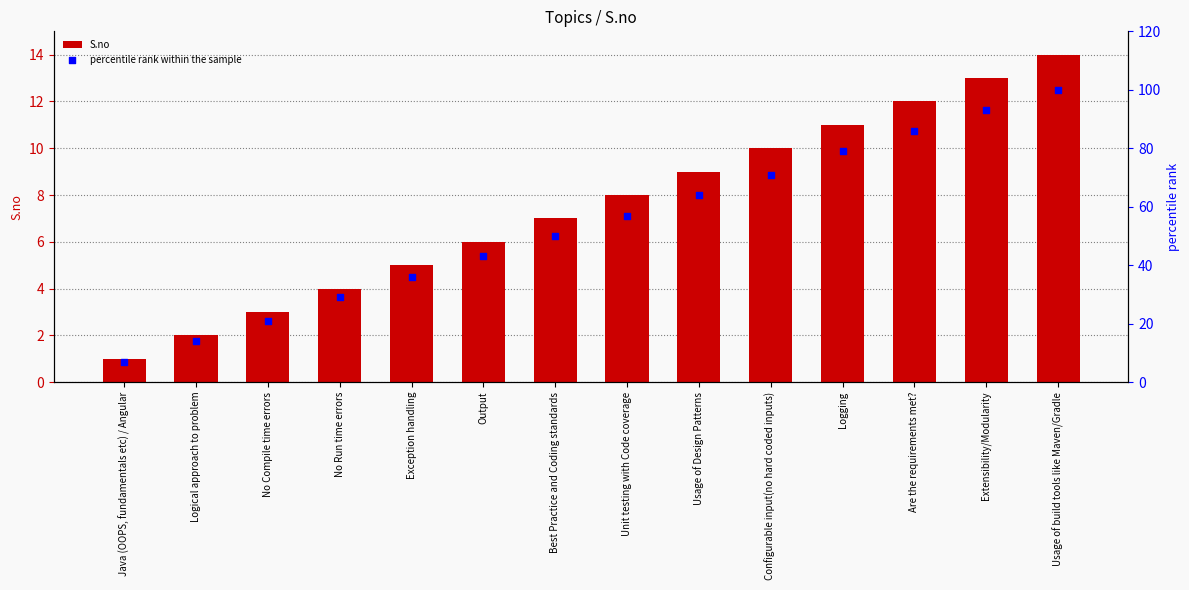

Is the value of percentile rank within the sample at No Compile time errors greater than the value of S.no at Exception handling?

Yes